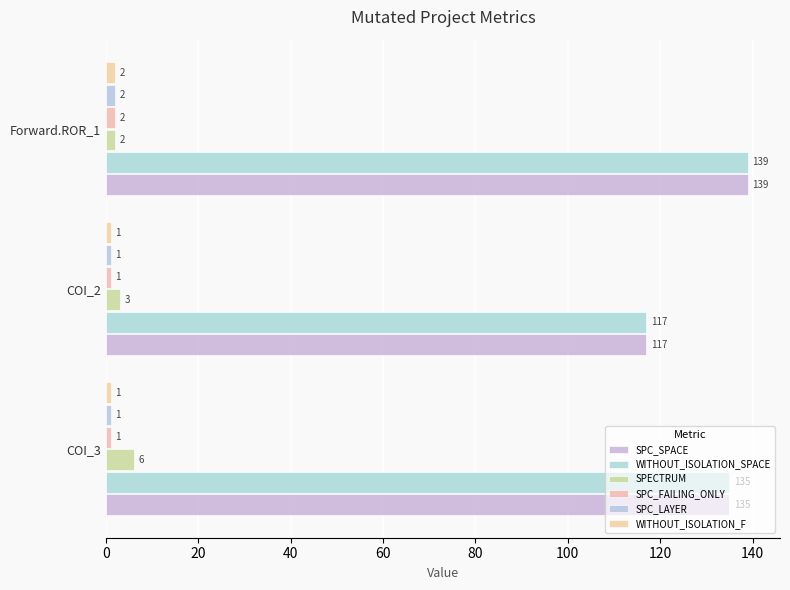

Count the number of categories in the chart.

3